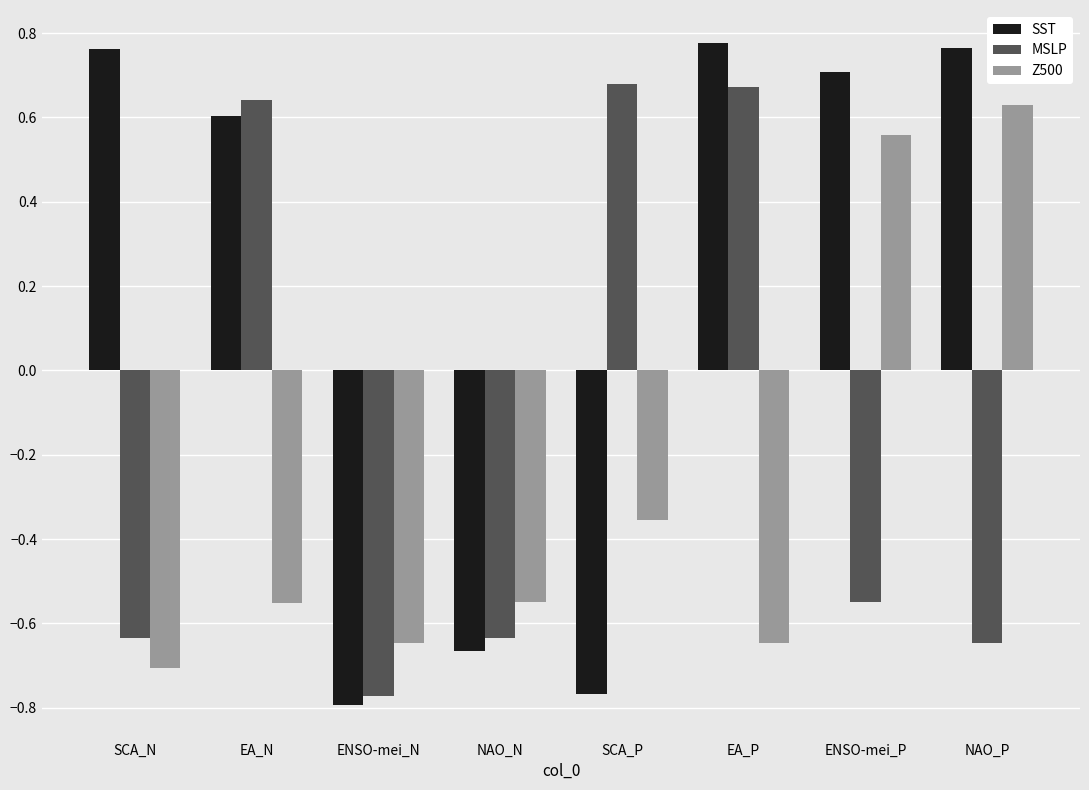

Is the value of SST at NAO_P greater than the value of Z500 at ENSO-mei_N?

Yes